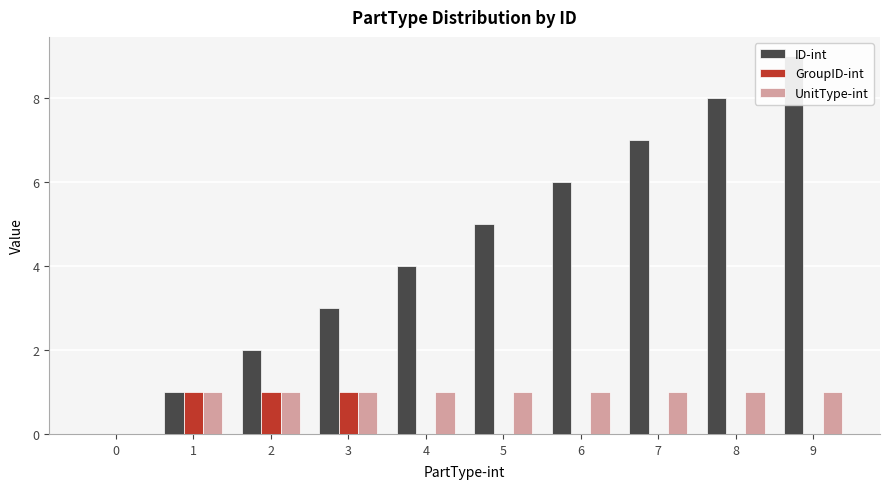

What is the value of the UnitType-int bar at the 2nd from the left?

1